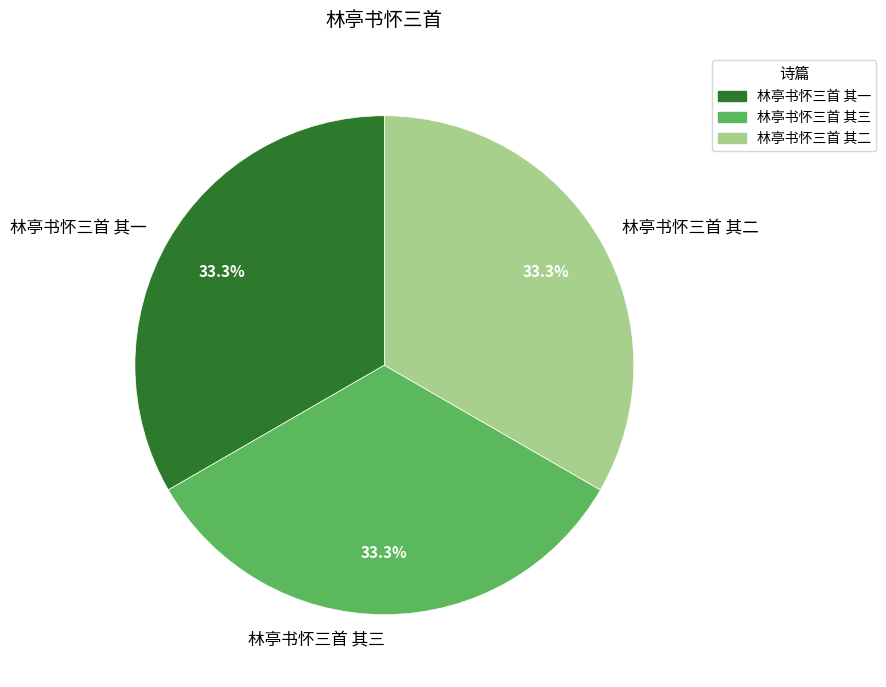

Is there a majority slice in this chart?

No